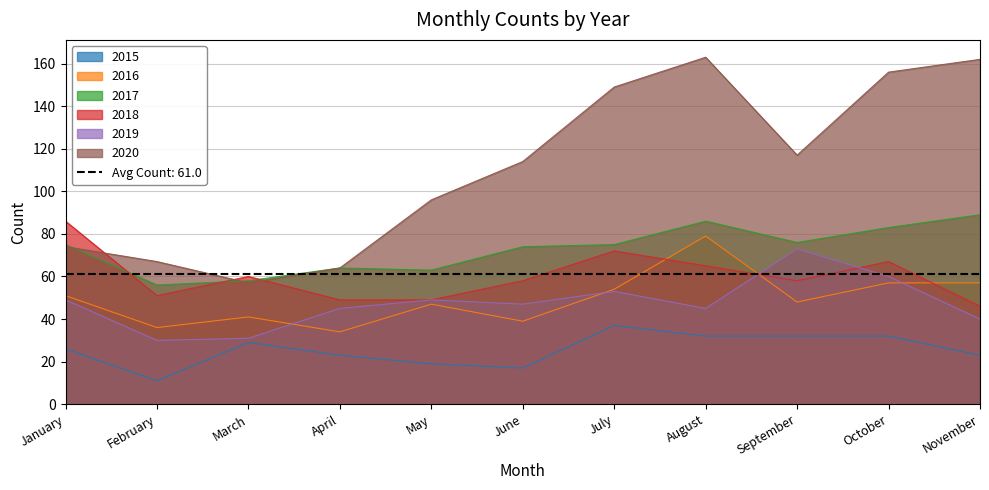

Rank the series by their maximum value, from highest to lowest.

2020, 2017, 2018, 2016, 2019, 2015